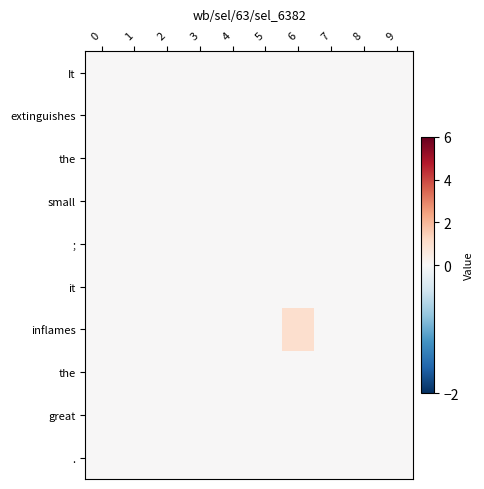

At which category is the sum across all series the highest?

6